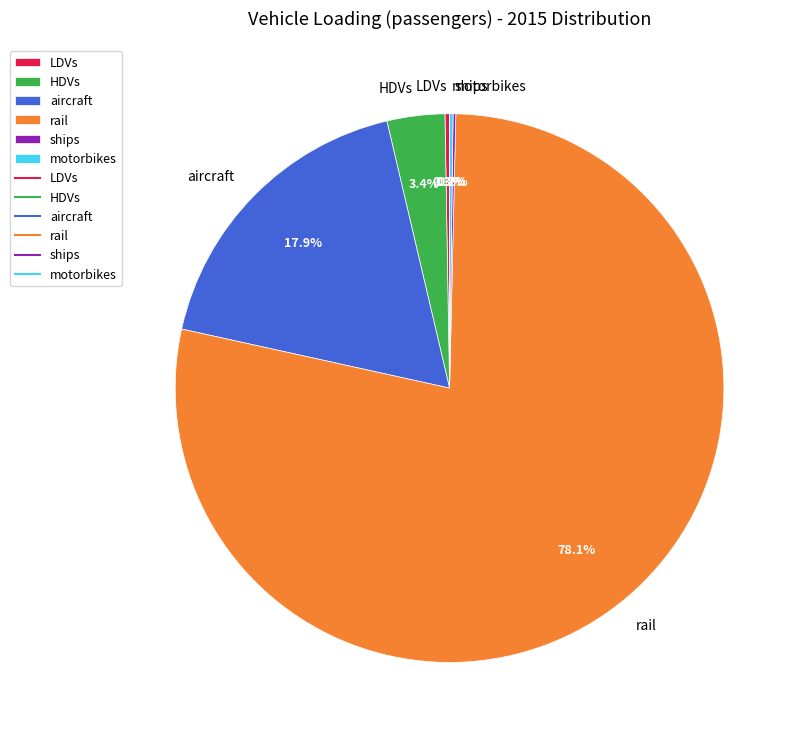

What is the largest slice in the pie chart?

rail